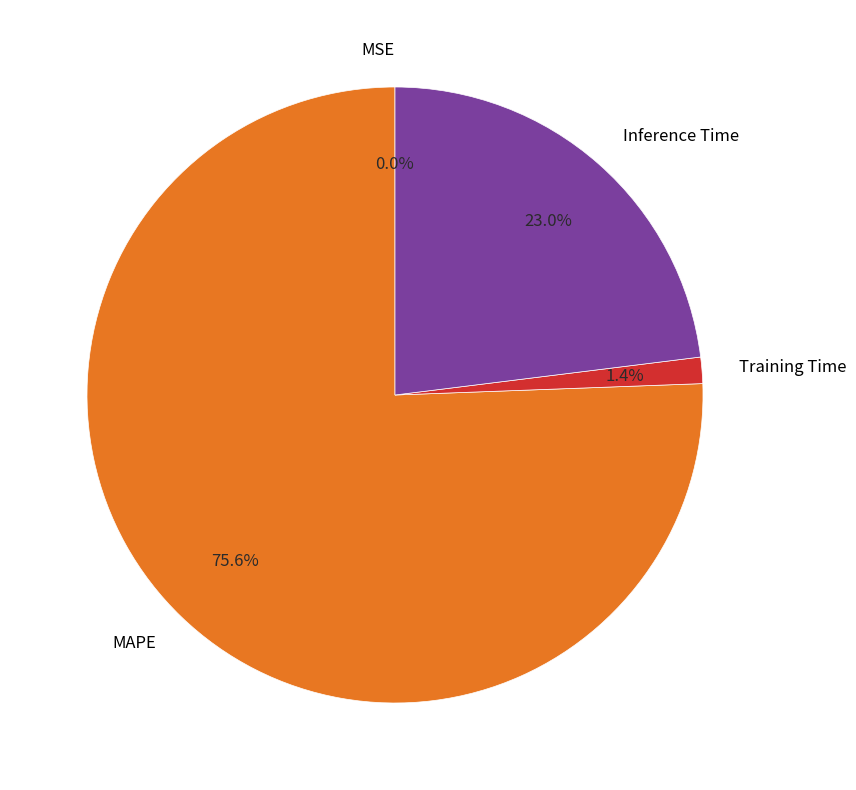

What portion of the pie excludes MAPE?

24.4%